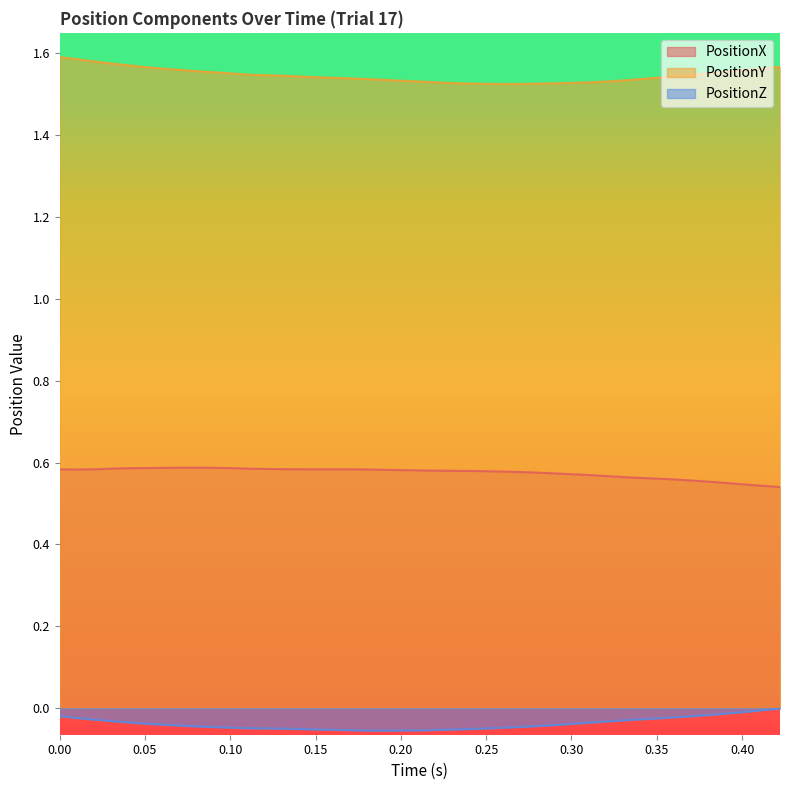

Reading left to right, extract all data points from this chart.

PositionX: 0.6	0.6	0.6	0.6	0.6	0.6	0.6	0.6	0.6	0.6	0.6	0.6	0.6	0.6	0.6	0.6	0.6	0.6	0.6	0.6	0.6	0.6	0.6	0.6	0.6	0.6	0.6	0.6	0.6	0.6	0.6	0.6	0.6	0.6	0.6	0.6	0.6	0.5	0.5	0.5
PositionY: 1.6	1.6	1.6	1.6	1.6	1.6	1.6	1.6	1.6	1.6	1.6	1.5	1.5	1.5	1.5	1.5	1.5	1.5	1.5	1.5	1.5	1.5	1.5	1.5	1.5	1.5	1.5	1.5	1.5	1.5	1.5	1.5	1.5	1.5	1.5	1.6	1.6	1.6	1.6	1.6
PositionZ: -0.0	-0.0	-0.0	-0.0	-0.0	-0.0	-0.0	-0.0	-0.0	-0.0	-0.0	-0.0	-0.0	-0.1	-0.1	-0.1	-0.1	-0.1	-0.1	-0.1	-0.1	-0.1	-0.1	-0.1	-0.0	-0.0	-0.0	-0.0	-0.0	-0.0	-0.0	-0.0	-0.0	-0.0	-0.0	-0.0	-0.0	-0.0	-0.0	-0.0